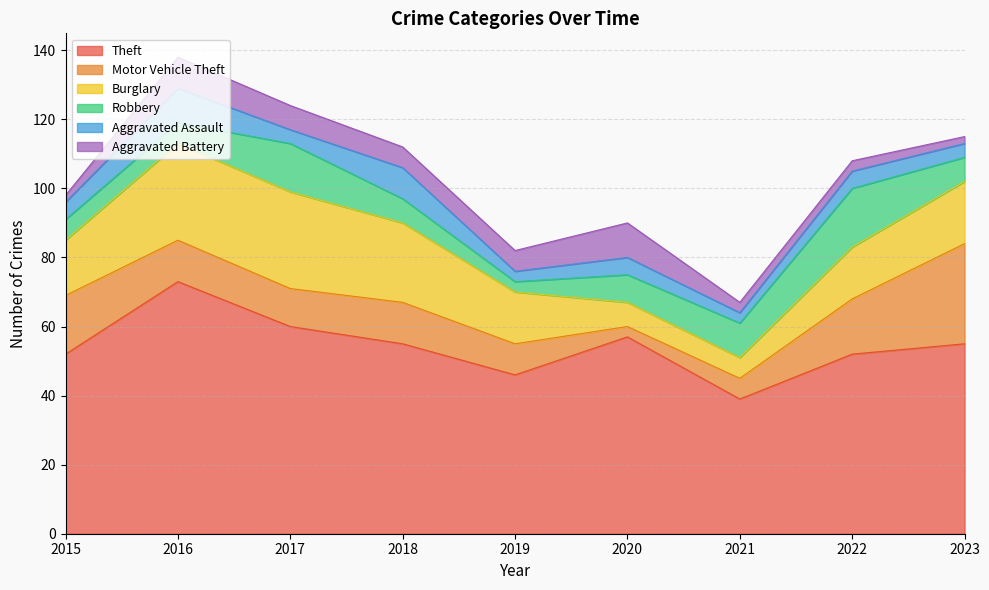

Where is Burglary nearest to the value 17?

2015